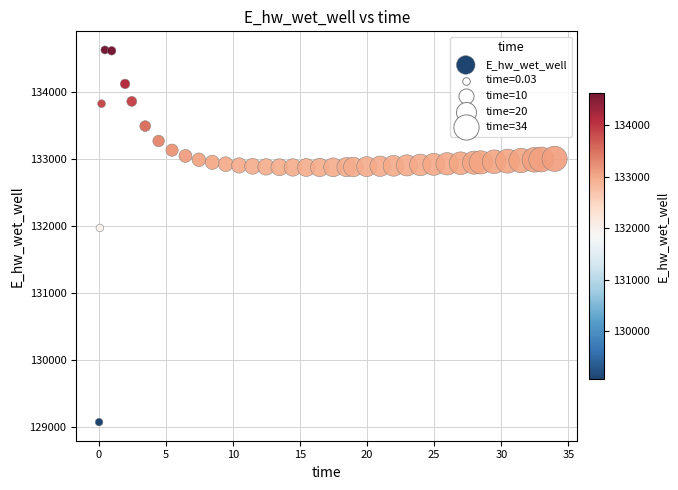

What Y value in the scatter plot is closest to 131849?

131969.9